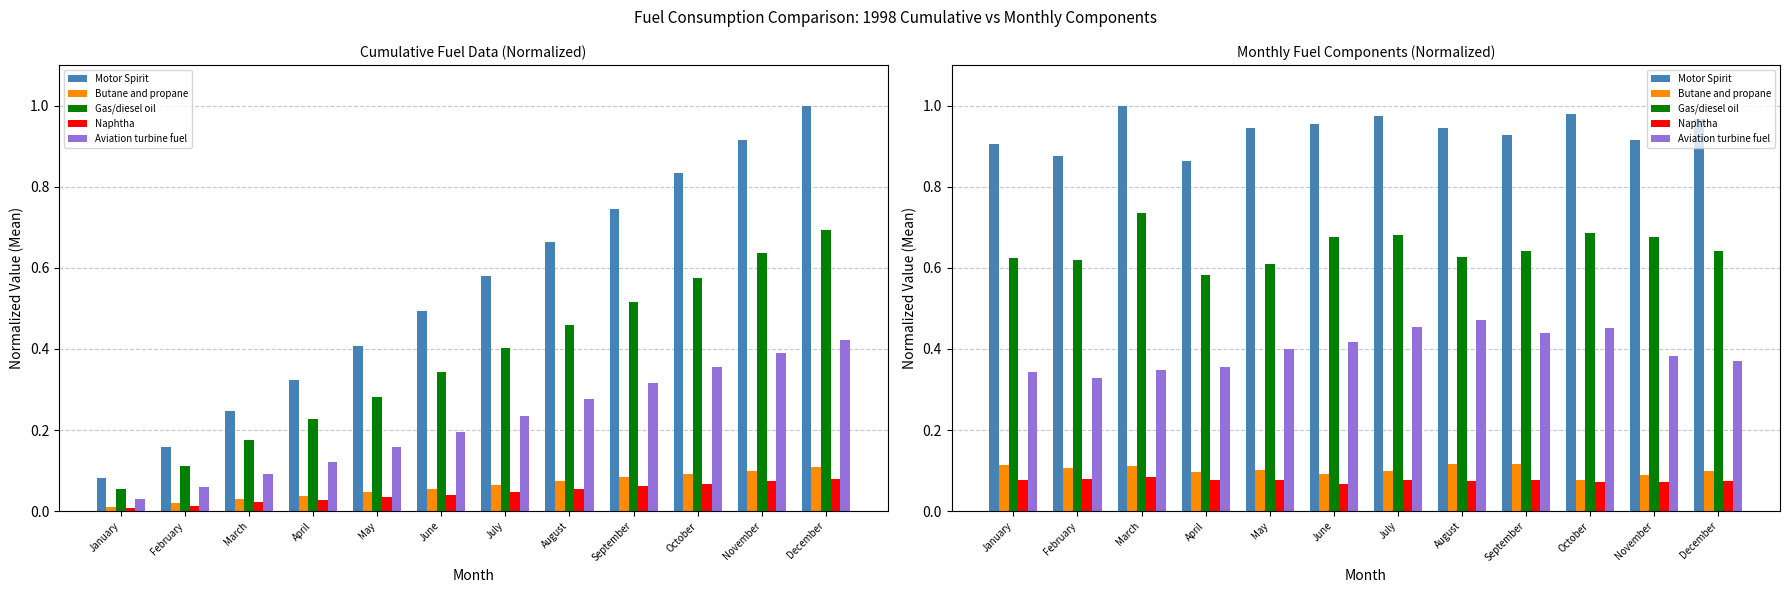

What is the sum of the Butane and propane values at July and February?

0.2